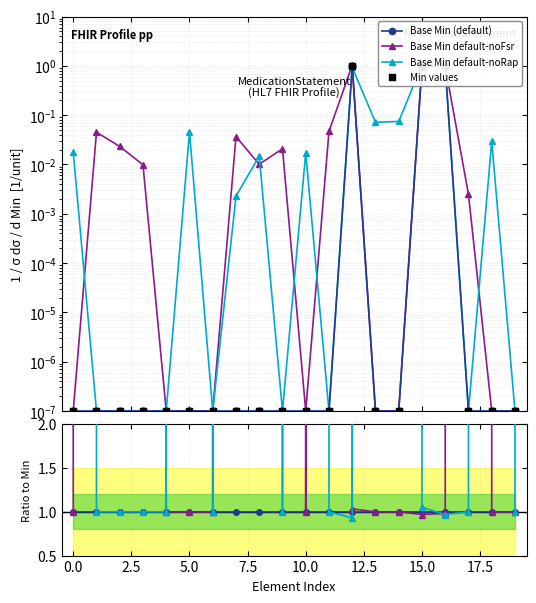

Which series has the largest Y range (max minus min)?

Min